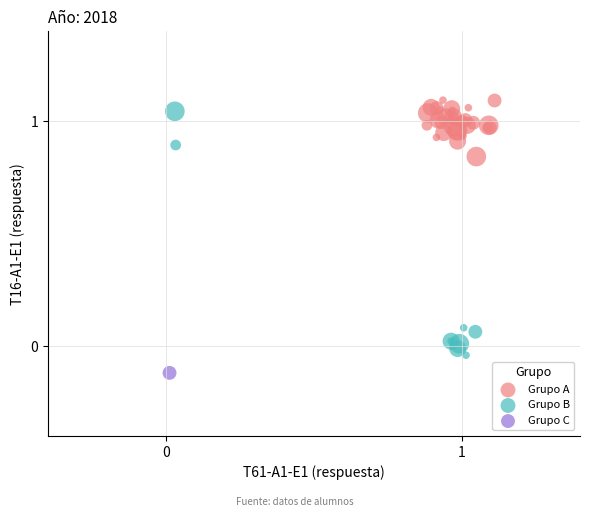

What are all the series names shown in the legend?

Grupo A, Grupo B, Grupo C